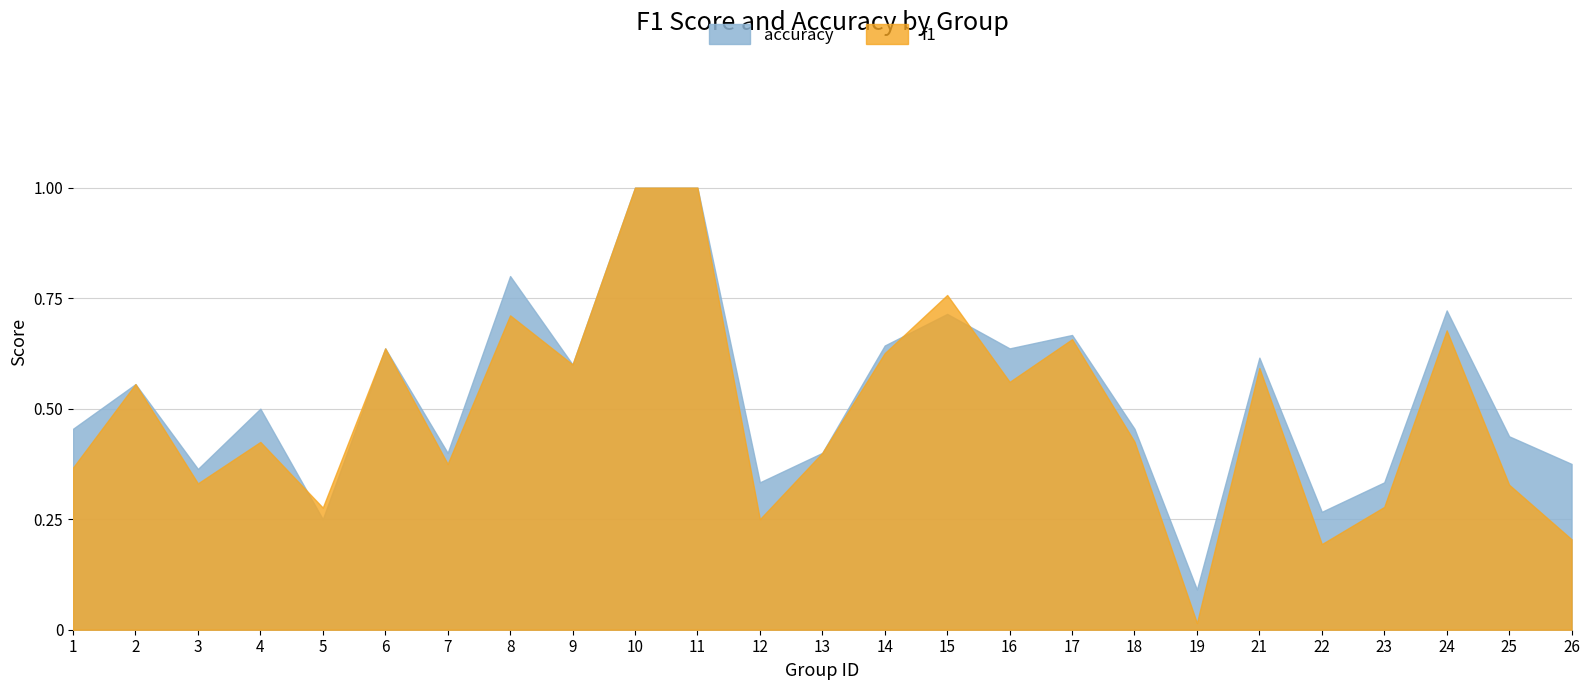

At which category is the sum across all series the highest?

10